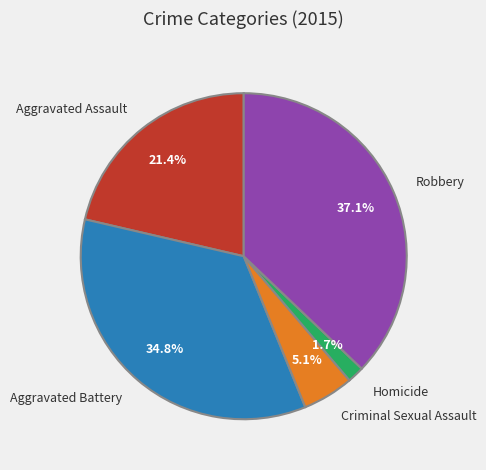

Is there any slice that represents more than half of the pie?

No